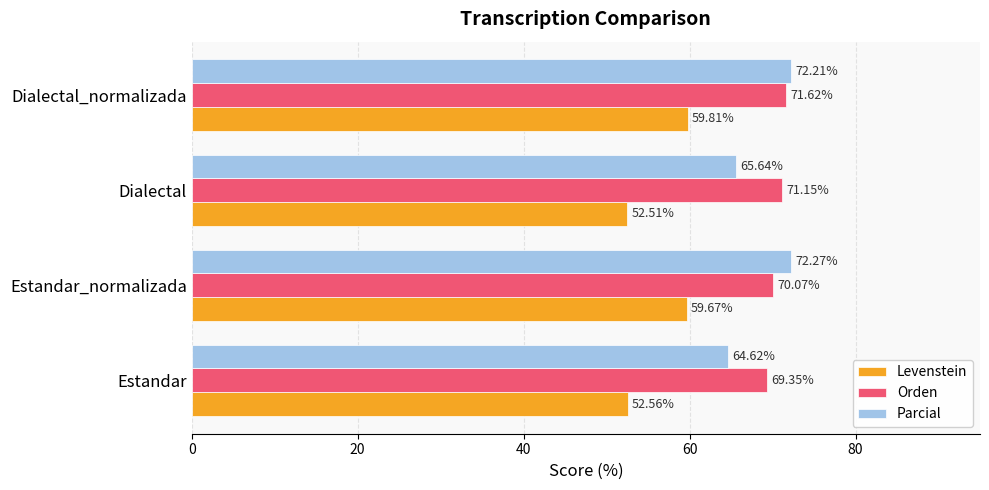

Rank the categories by Parcial value from lowest to highest.

Estandar, Dialectal, Dialectal_normalizada, Estandar_normalizada